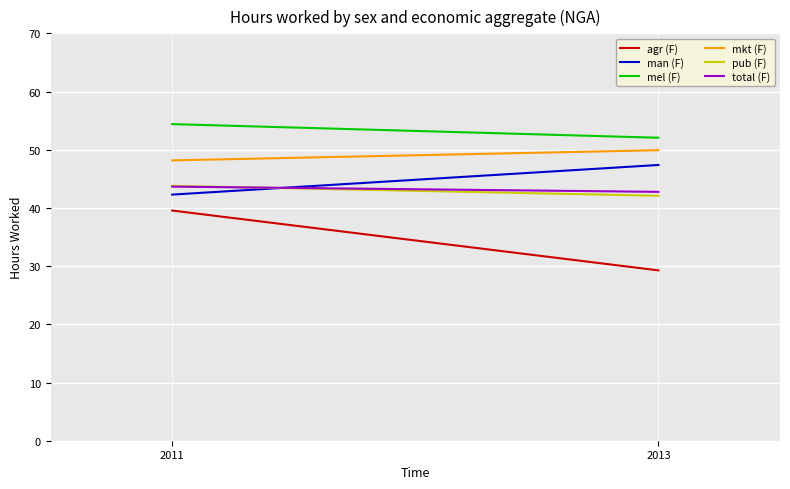

Reading left to right, list all the values displayed in this chart.

agr (F): 2011=39.5	2013=29.3
man (F): 2011=42.3	2013=47.4
mel (F): 2011=54.4	2013=52.1
mkt (F): 2011=48.2	2013=49.9
pub (F): 2011=43.8	2013=42.1
total (F): 2011=43.7	2013=42.8